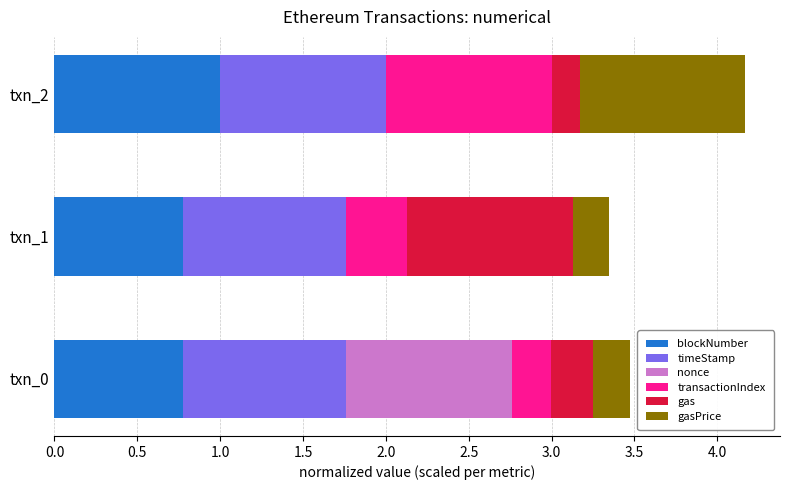

At which category is the sum across all series the highest?

txn_2